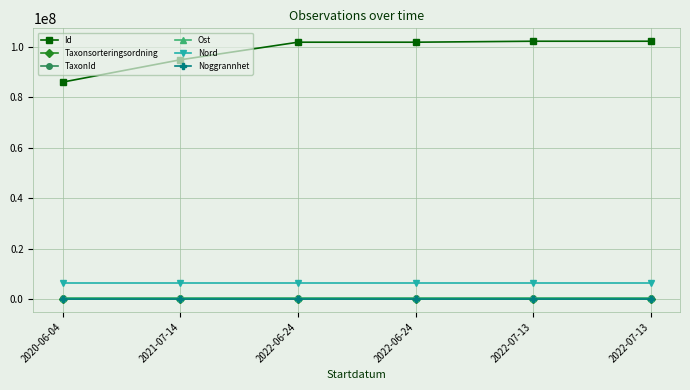

Is this an area chart (filled region under the line)?

No